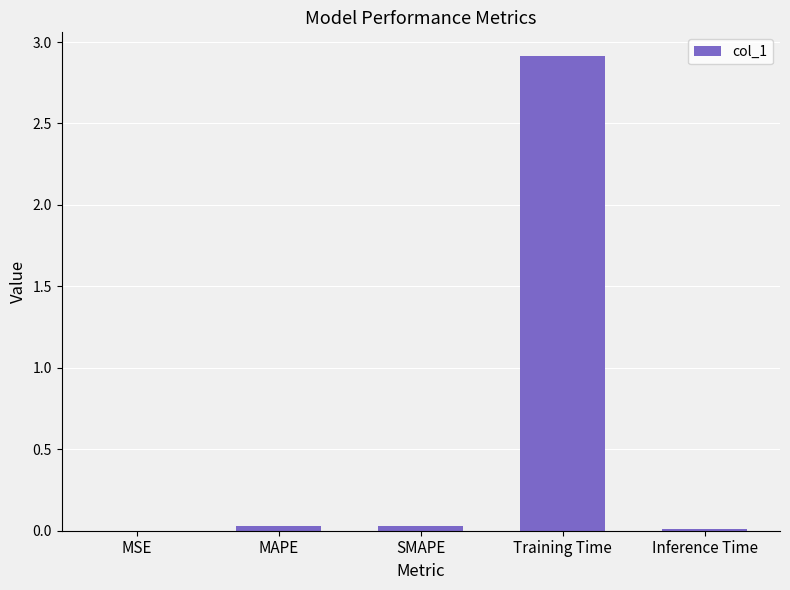

What is the maximum value shown in the chart?

2.9